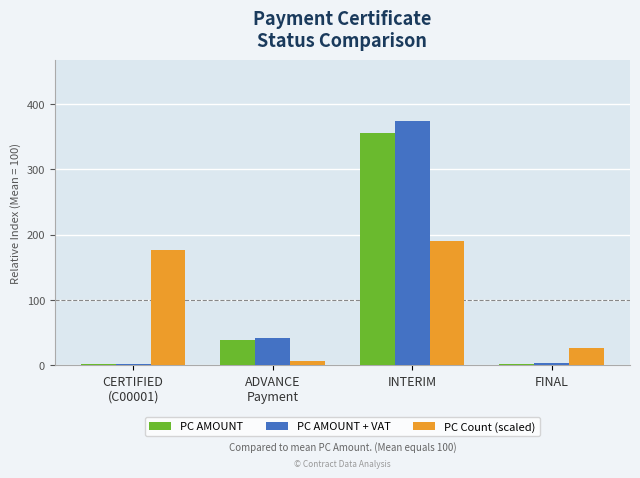

Is it true that PC Count (scaled) equals 27.1 at FINAL?

True